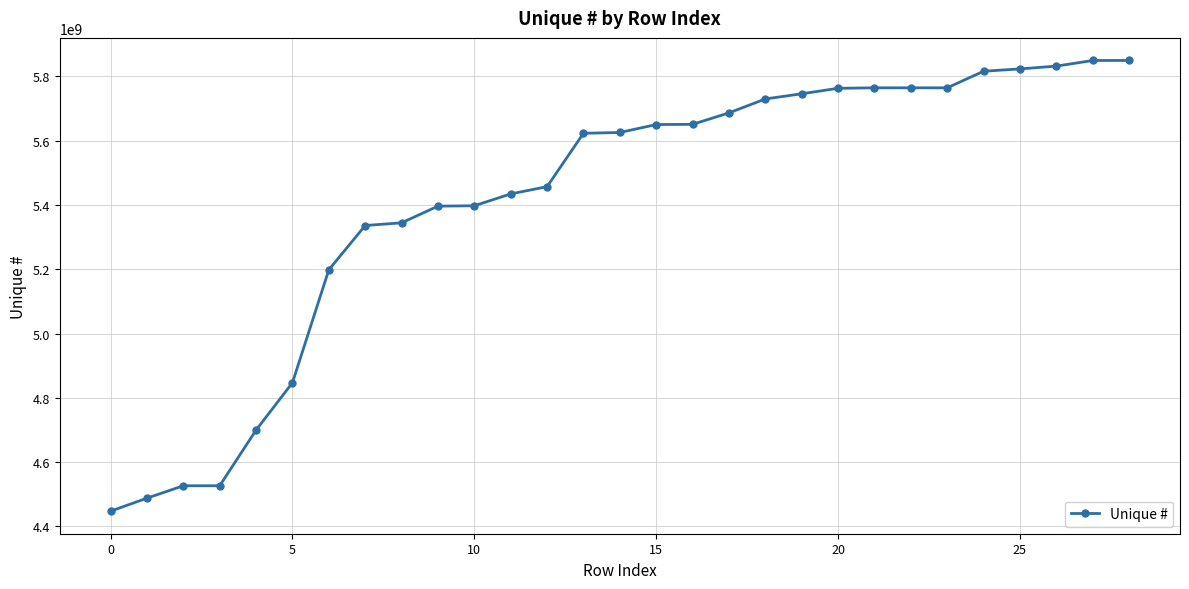

What is the value of the 26th point from the left?

5823230001